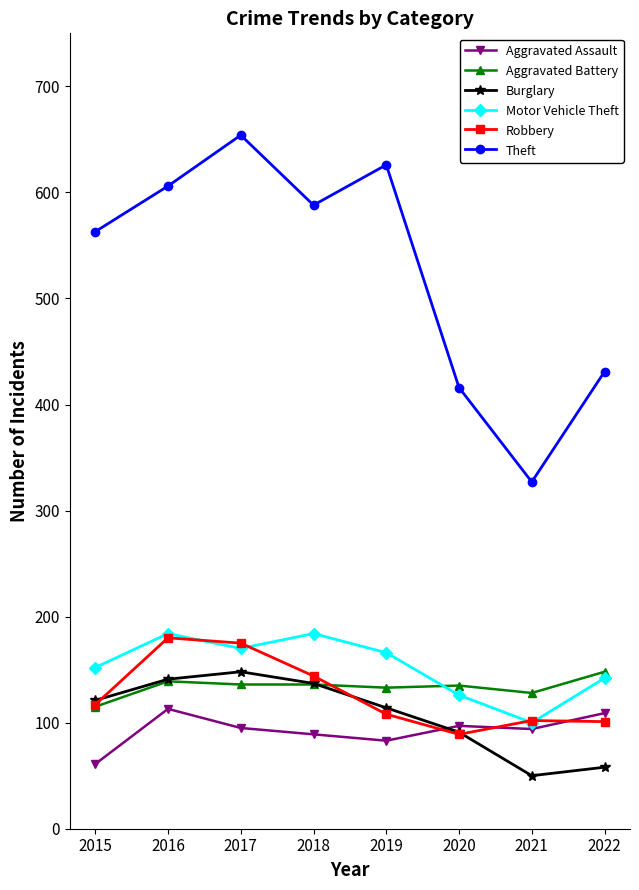

What is the smallest value displayed?

50